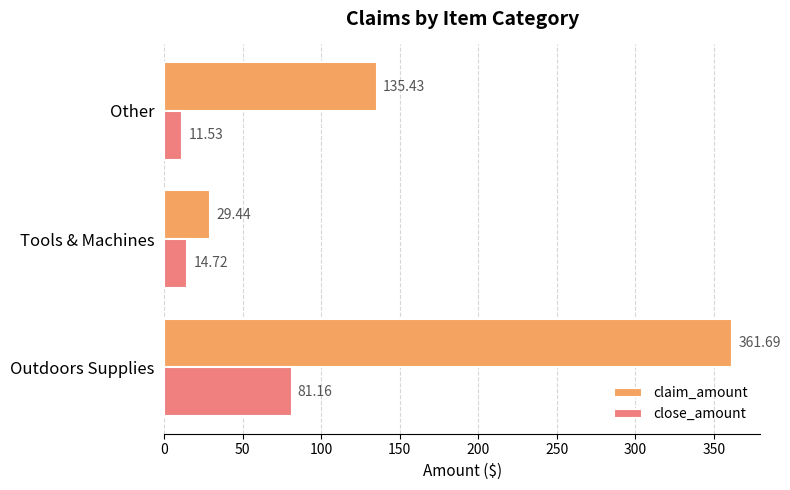

What is the total value across all series at Other?

147.0